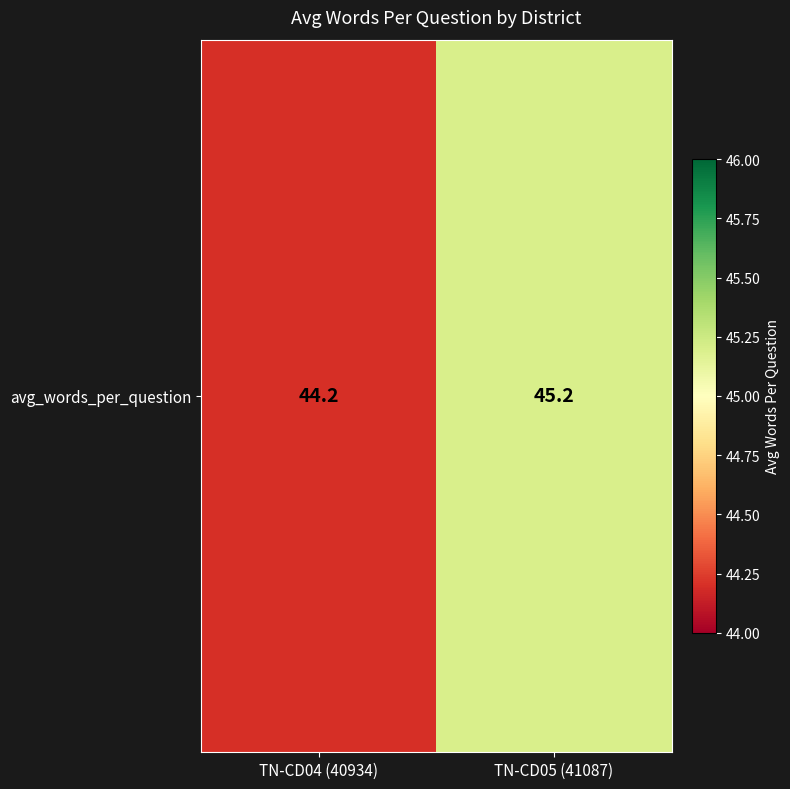

Rank the categories by value from highest to lowest.

TN-CD05 (41087), TN-CD04 (40934)